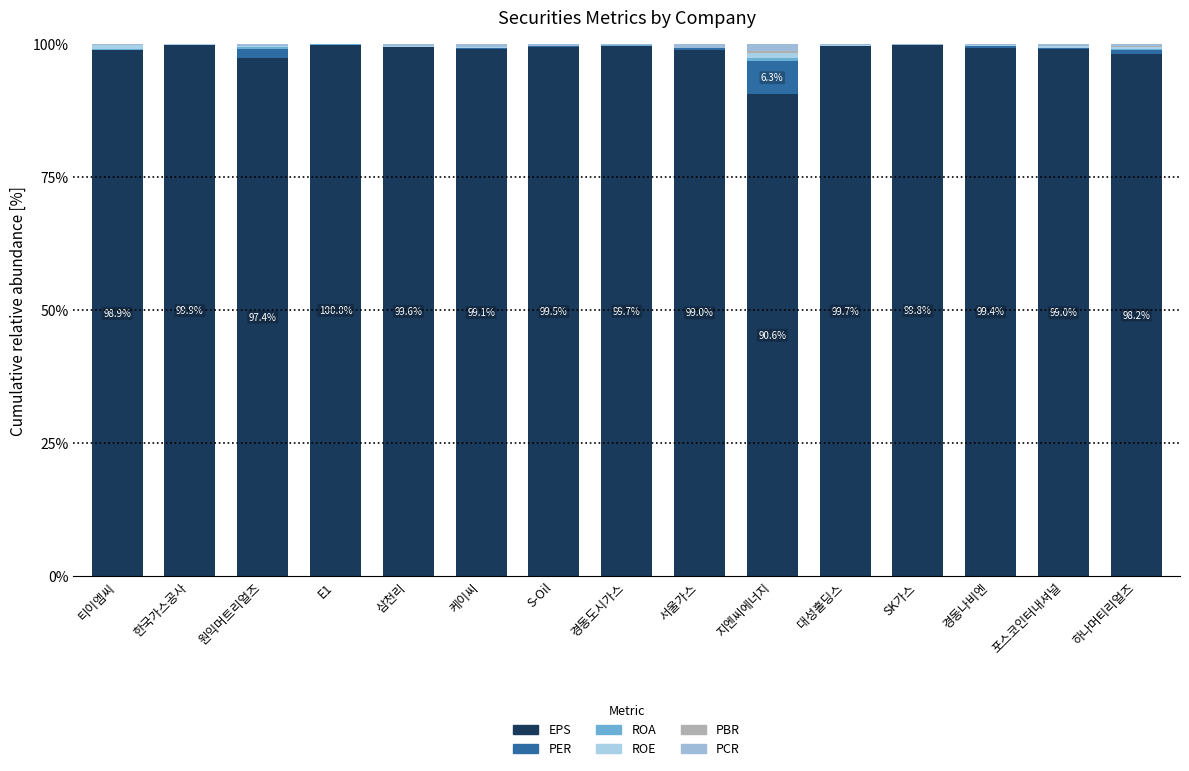

What is the label of the 4th bar from the right?

SK가스